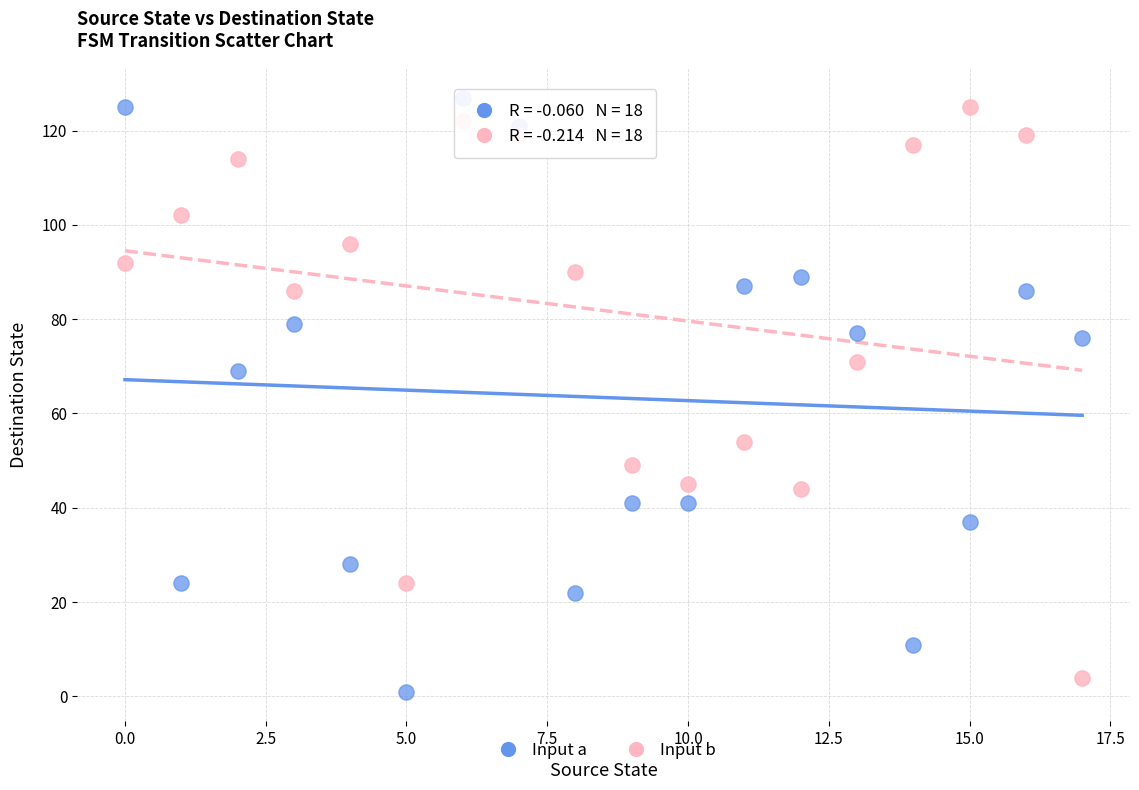

Across all series, what Y value is closest to 64?

69